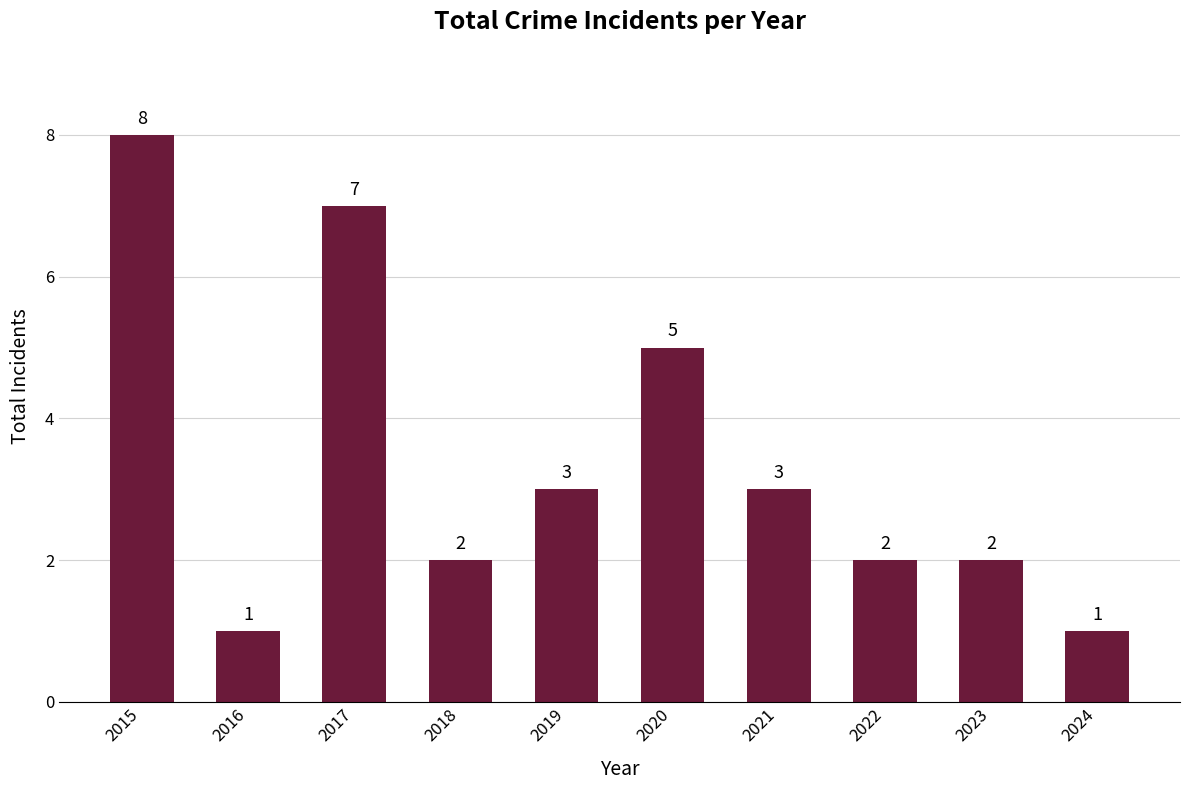

Read the value at 2017.

7